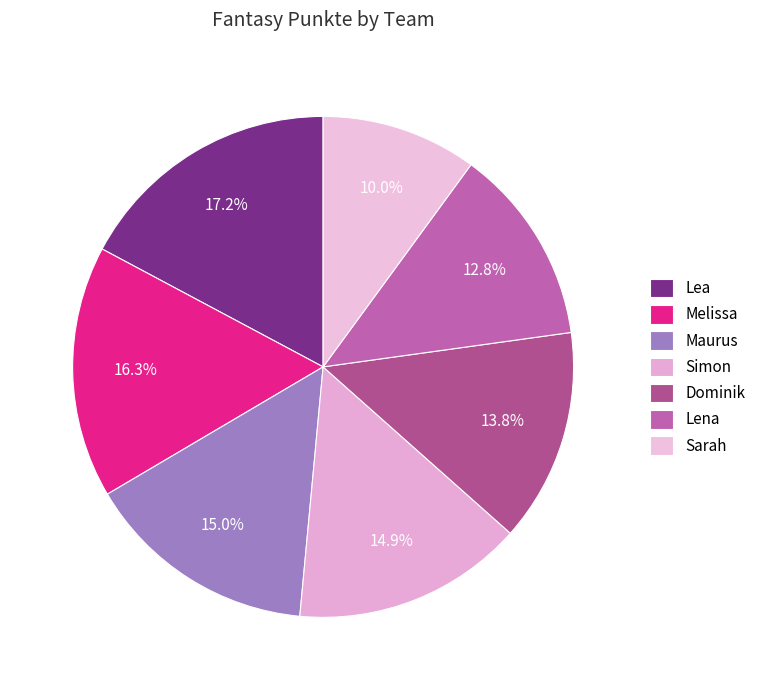

Which category has the smallest portion of the pie?

Sarah